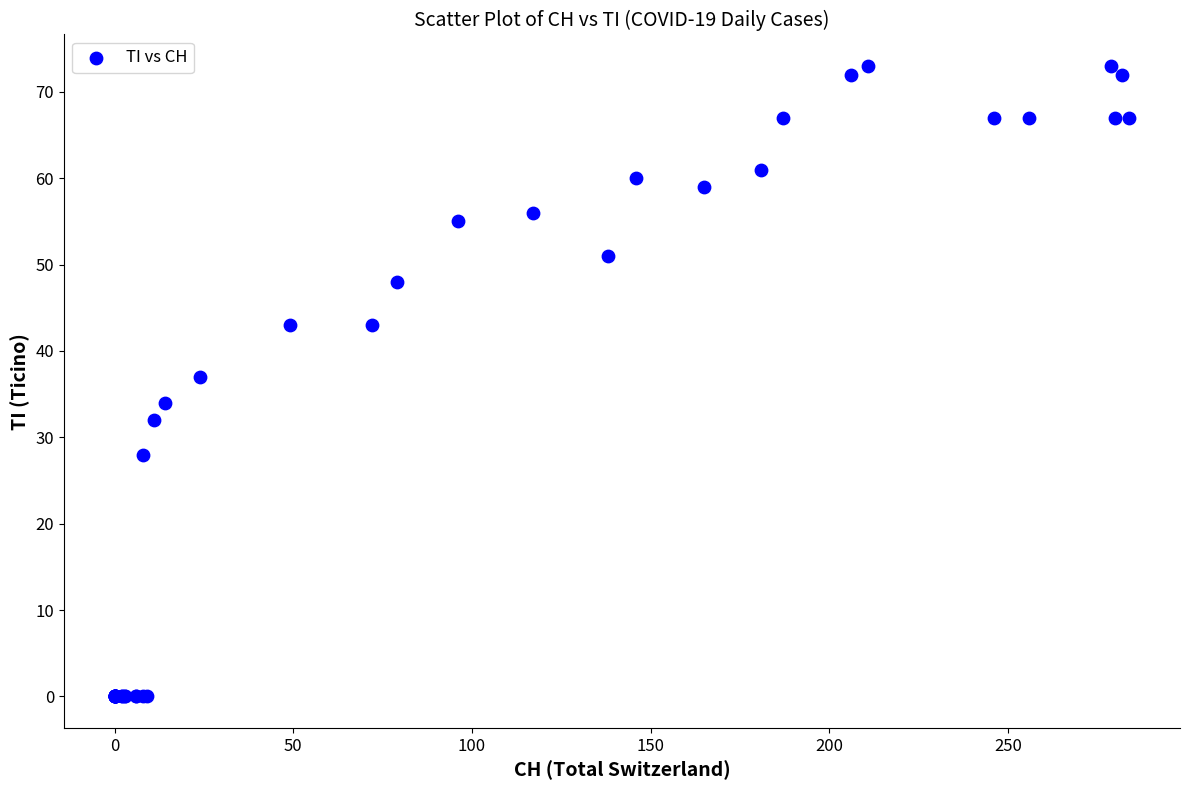

What Y value in the scatter plot is closest to 36?

37